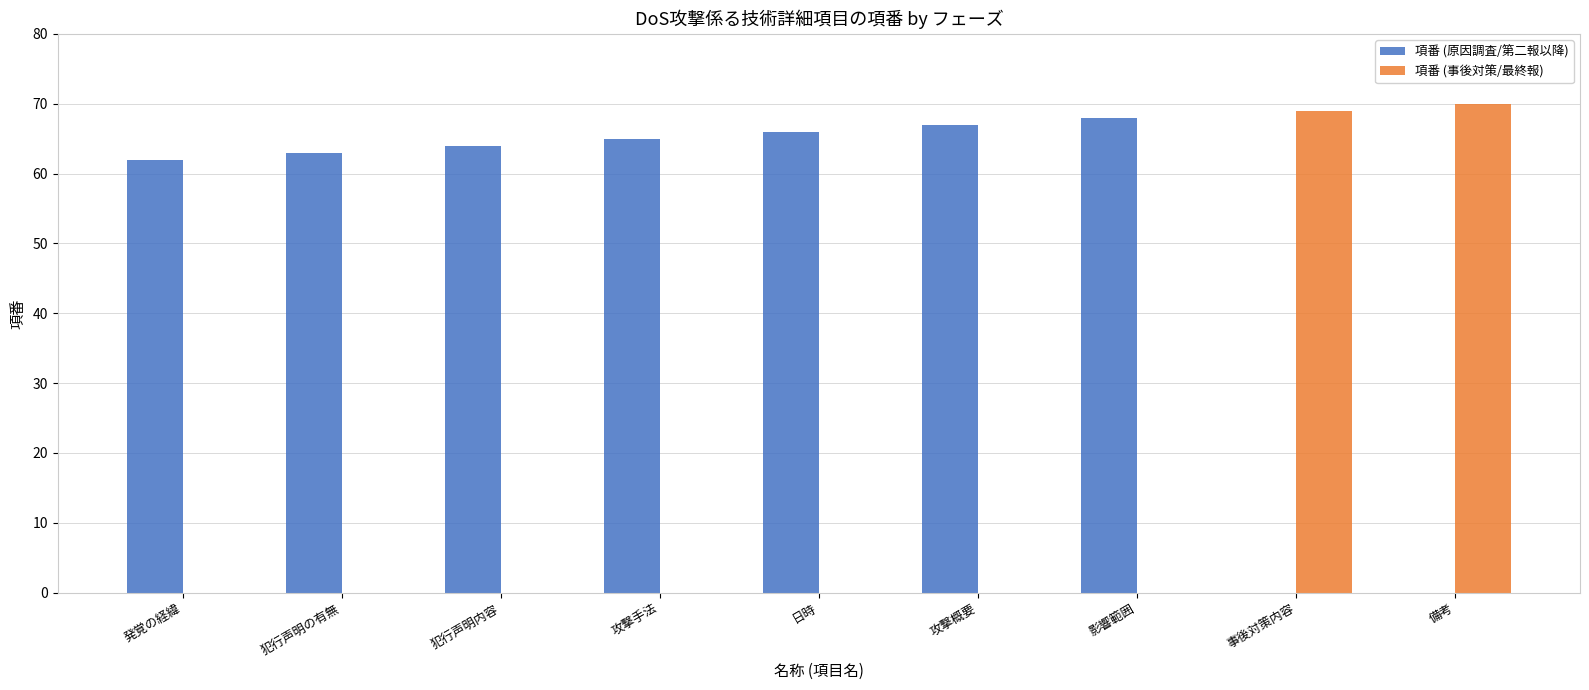

The 項番 (原因調査/第二報以降) series shows -22 at 事後対策内容. True or false?

False